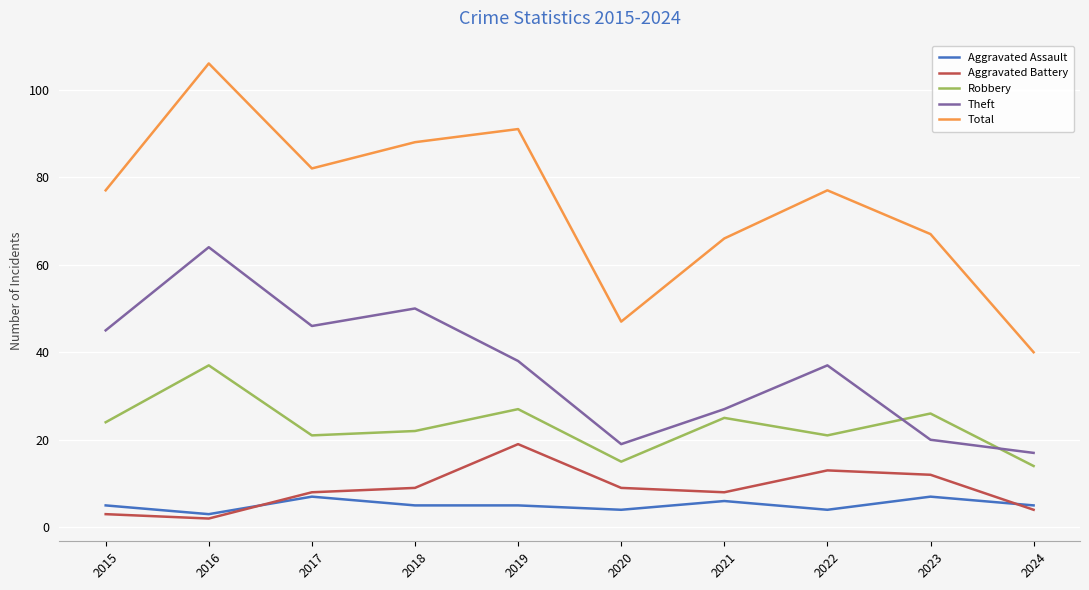

Which series has the widest spread of values?

Total